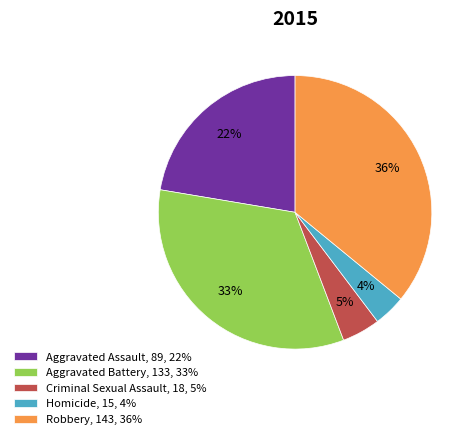

To the nearest percent, what portion does Aggravated Assault represent?

22%